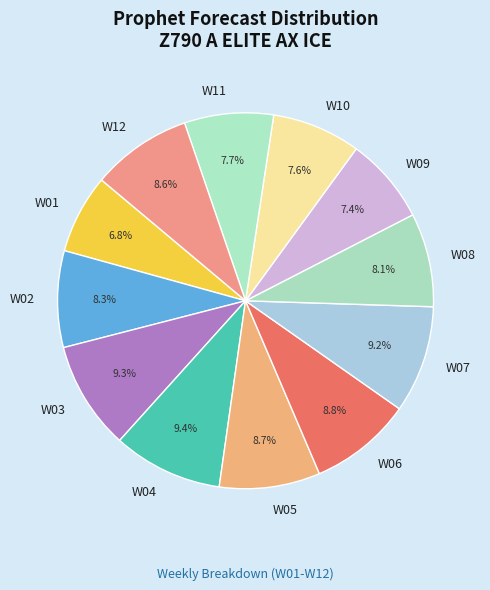

Which category has the smallest portion of the pie?

W01